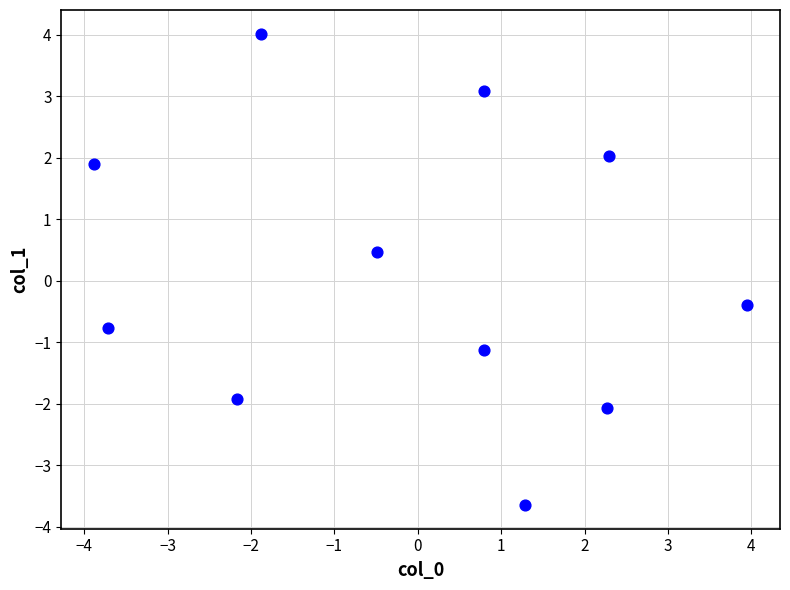

What is the range of Y values (max minus min)?

7.7